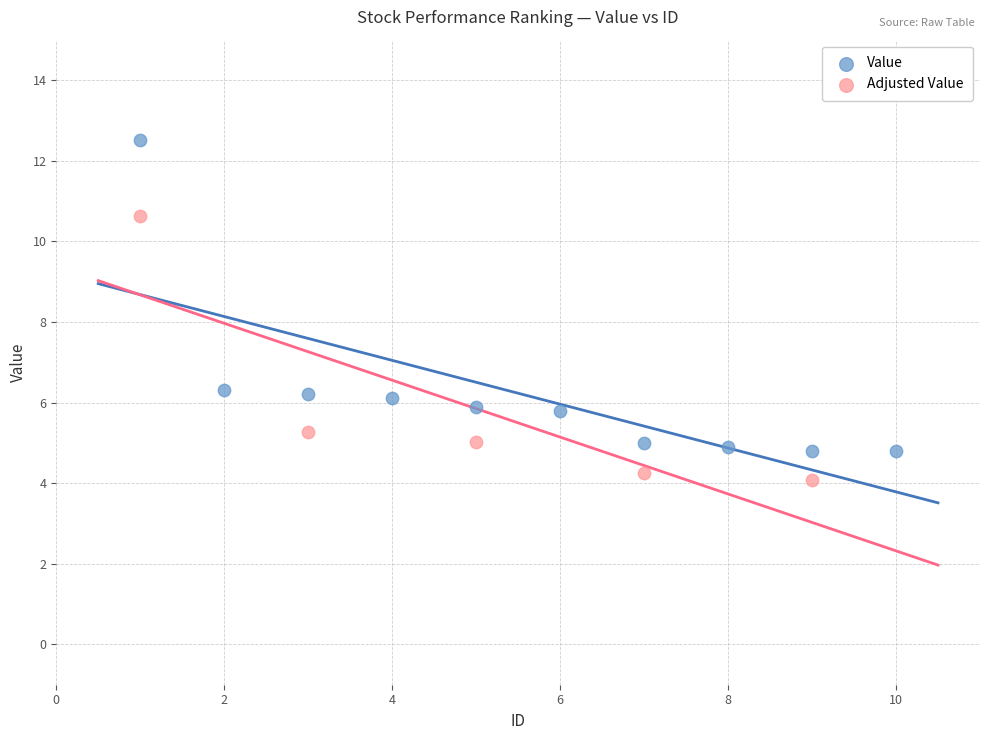

Which series has the largest Y range (max minus min)?

Value